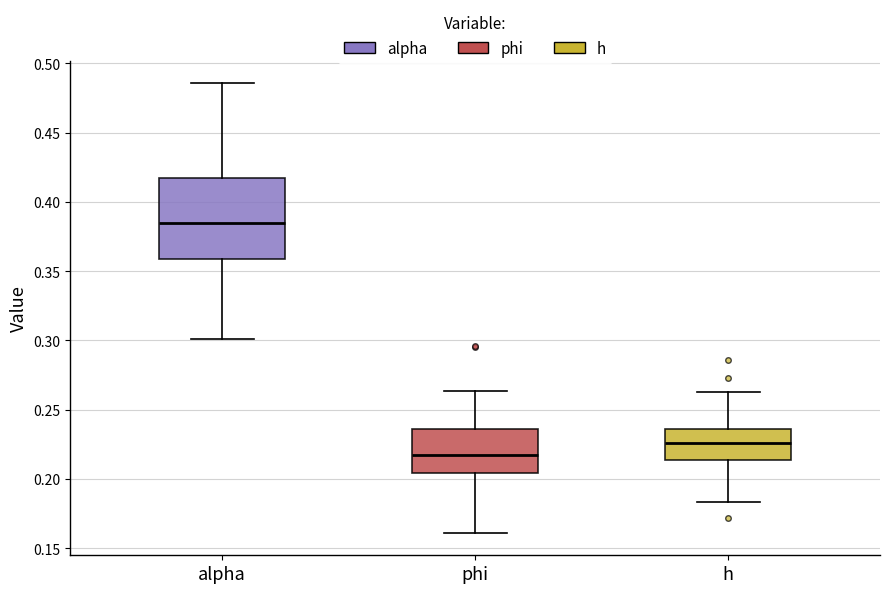

Reading left to right, transcribe this box plot: for each box, give where its median line is, the range the box spans, and where its two whiskers end, as read against the y-axis. The values are not printed on the chart, so give them approximately, as read against the axis.

alpha: median 0.385, box 0.360 to 0.415, whiskers 0.300 to 0.485
phi: median 0.215, box 0.205 to 0.235, whiskers 0.160 to 0.265
h: median 0.225, box 0.215 to 0.235, whiskers 0.185 to 0.265